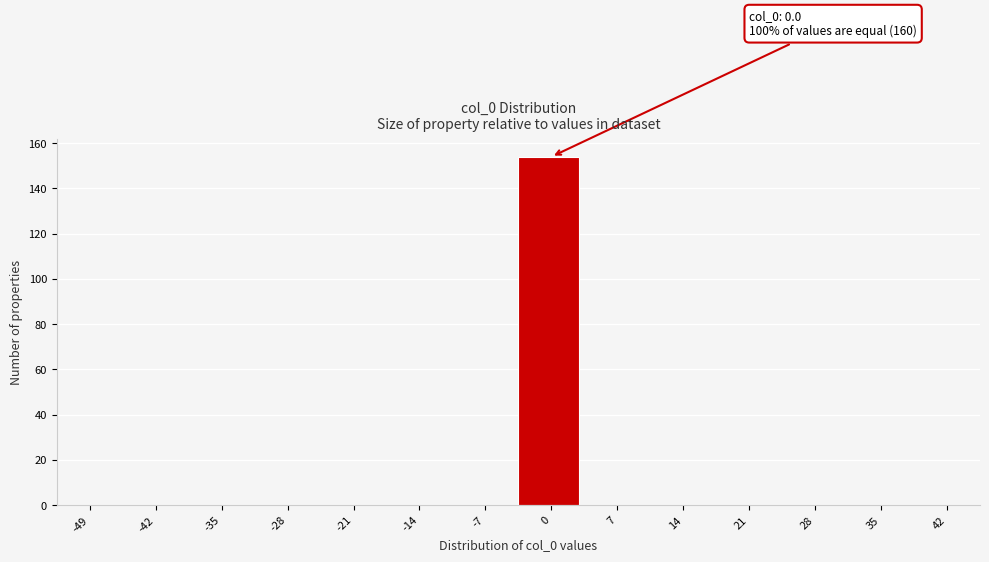

Reading left to right, transcribe all the data shown in this chart.

-49=0	-42=0	-35=0	-28=0	-21=0	-14=0	-7=0	0=154	7=0	14=0	21=0	28=0	35=0	42=0